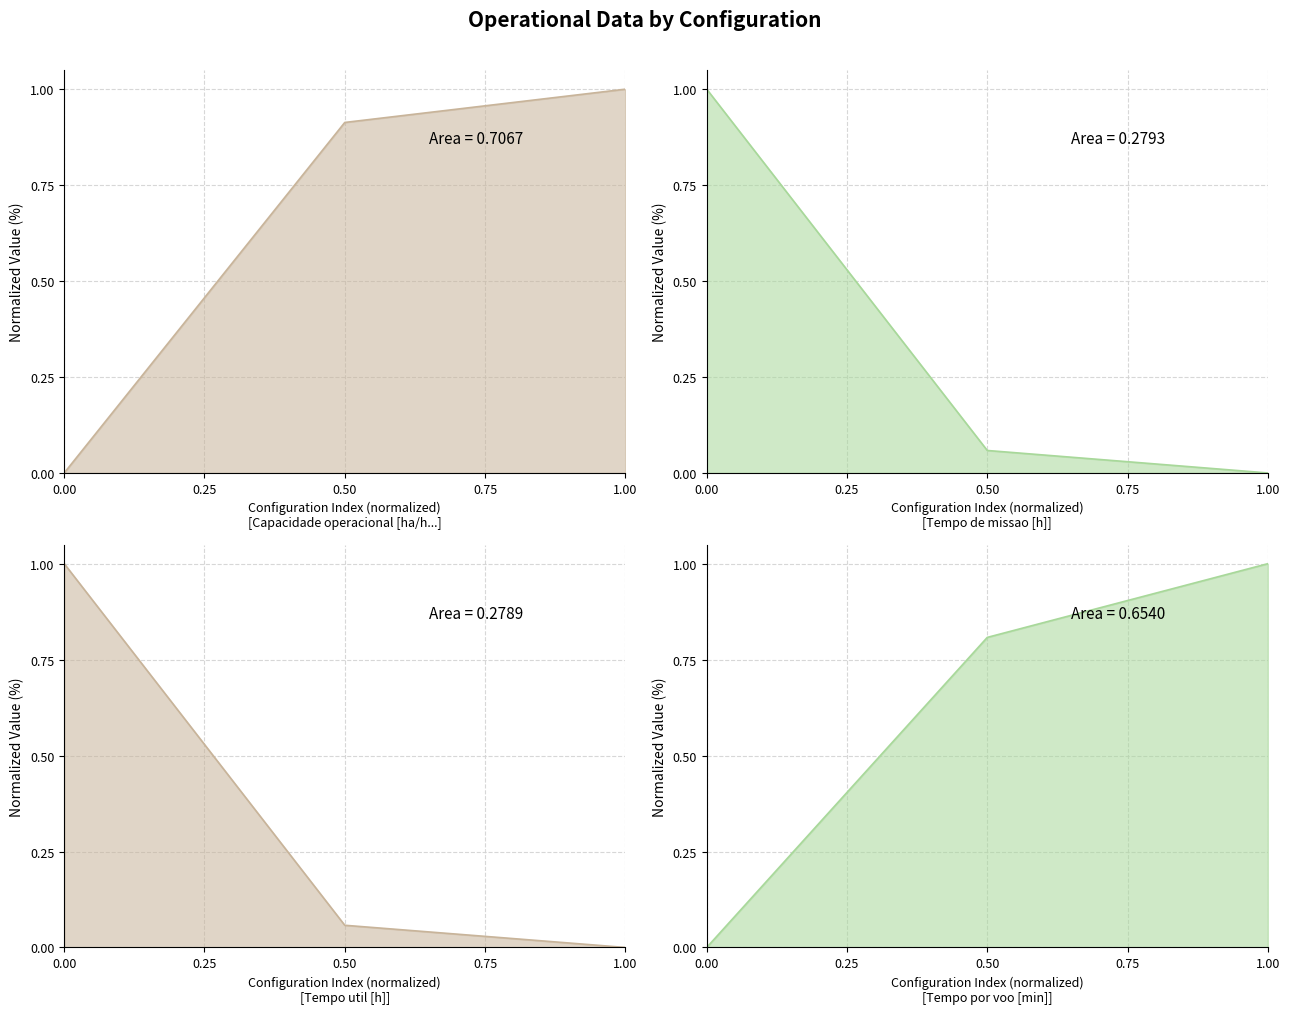

At which label does Tempo por voo [min] reach its peak?

1.00